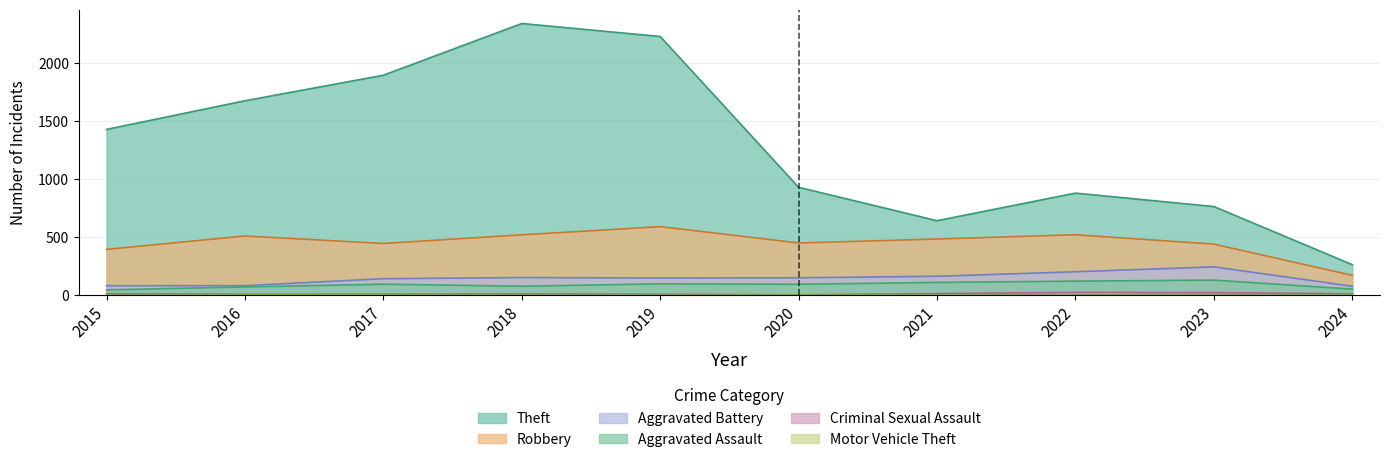

How many data points in Motor Vehicle Theft are less than 2?

3